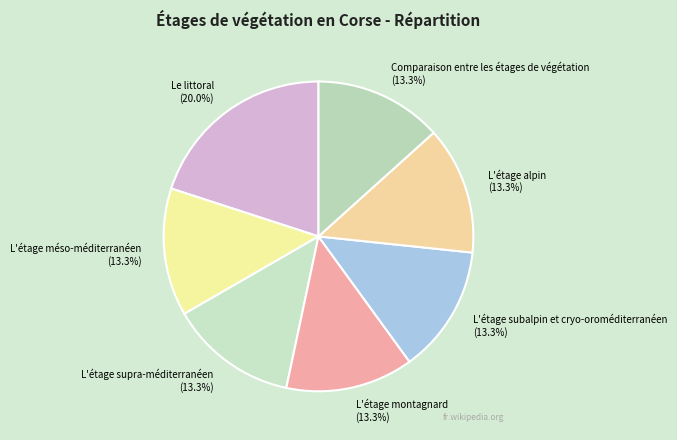

To the nearest percent, what is the average slice percentage?

14%